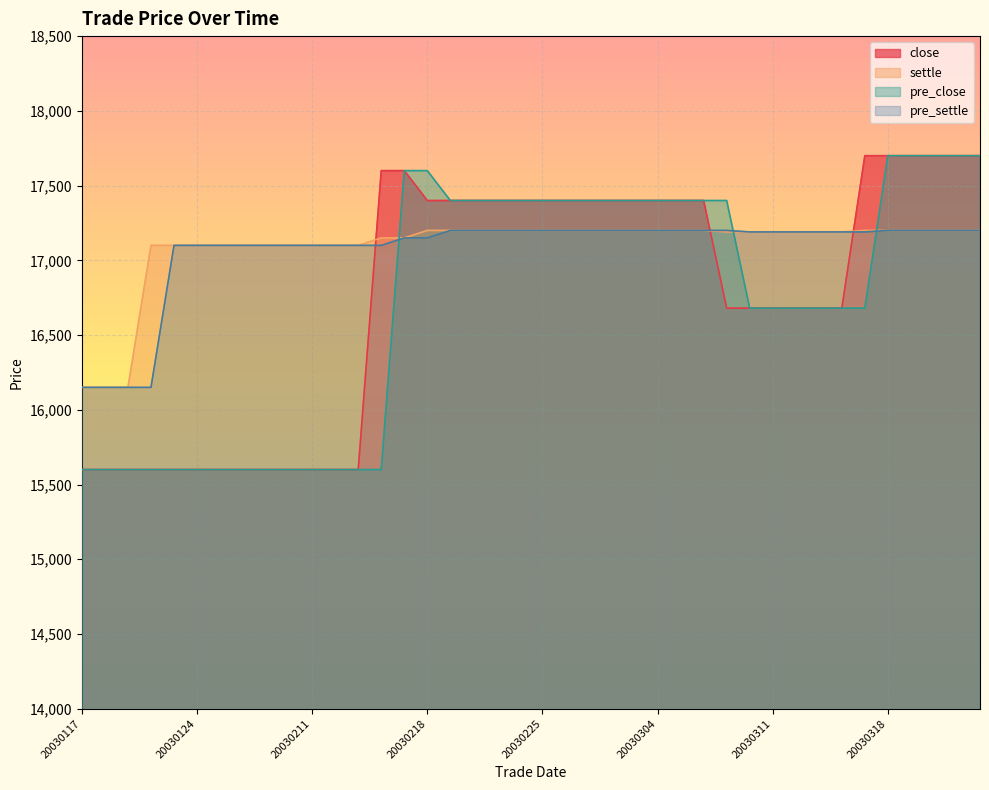

Is it true that settle equals 23086 at 20030129?

False